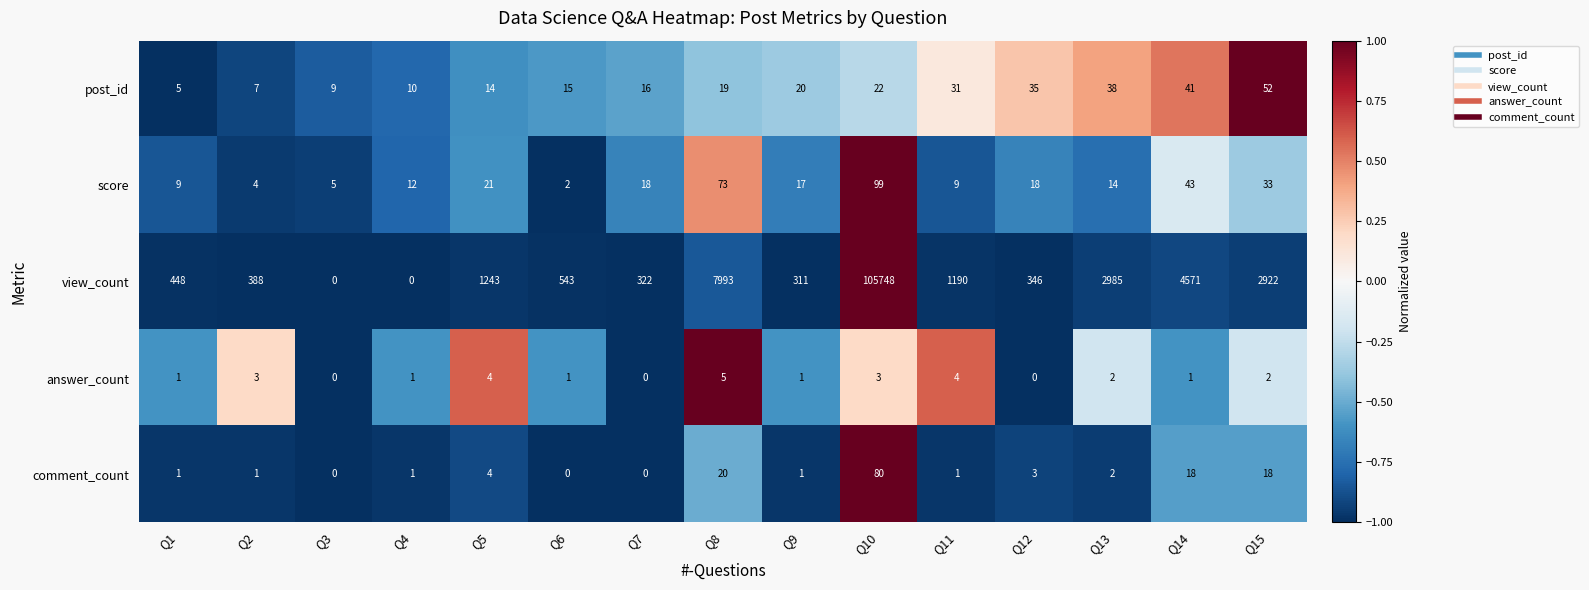

At which category is the sum across all series the highest?

Q10